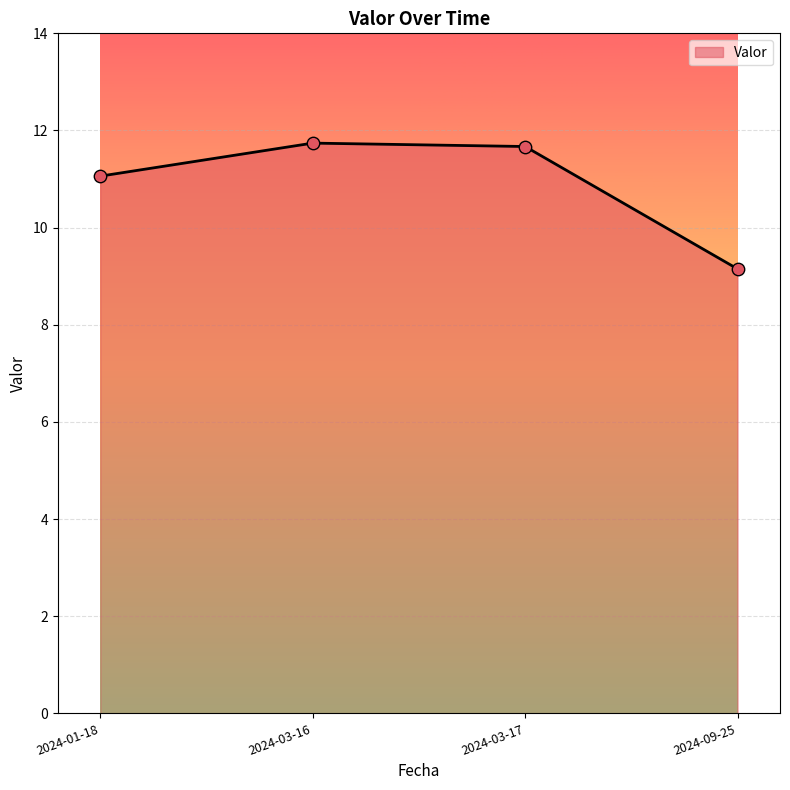

What is the change in value from 2024-03-17 to 2024-09-25?

-2.5